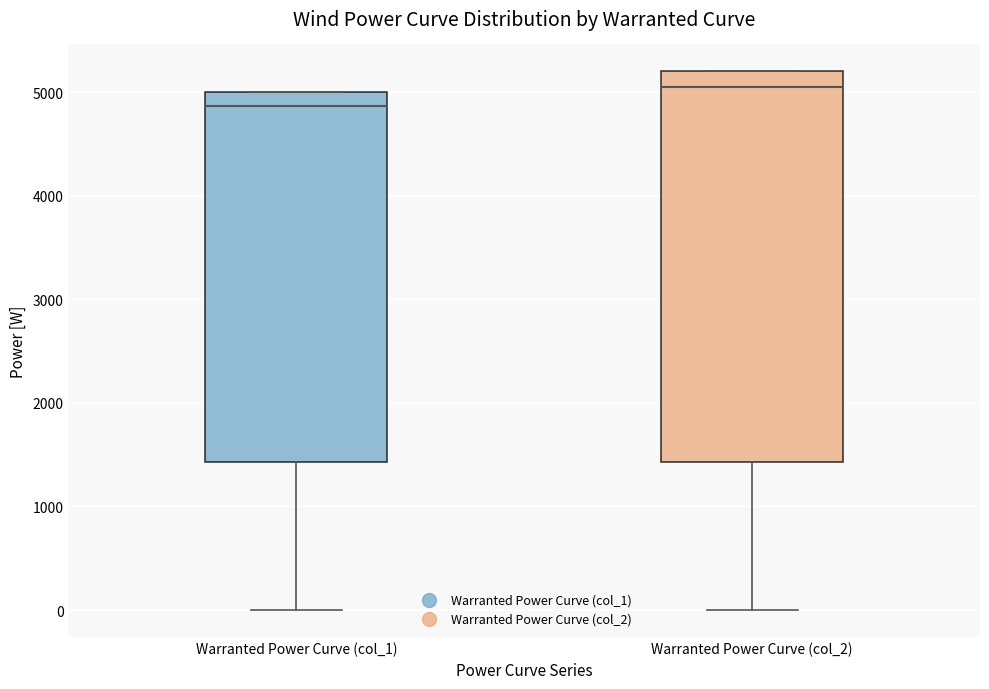

Which box has the lowest median line?

Warranted Power Curve (col_1)